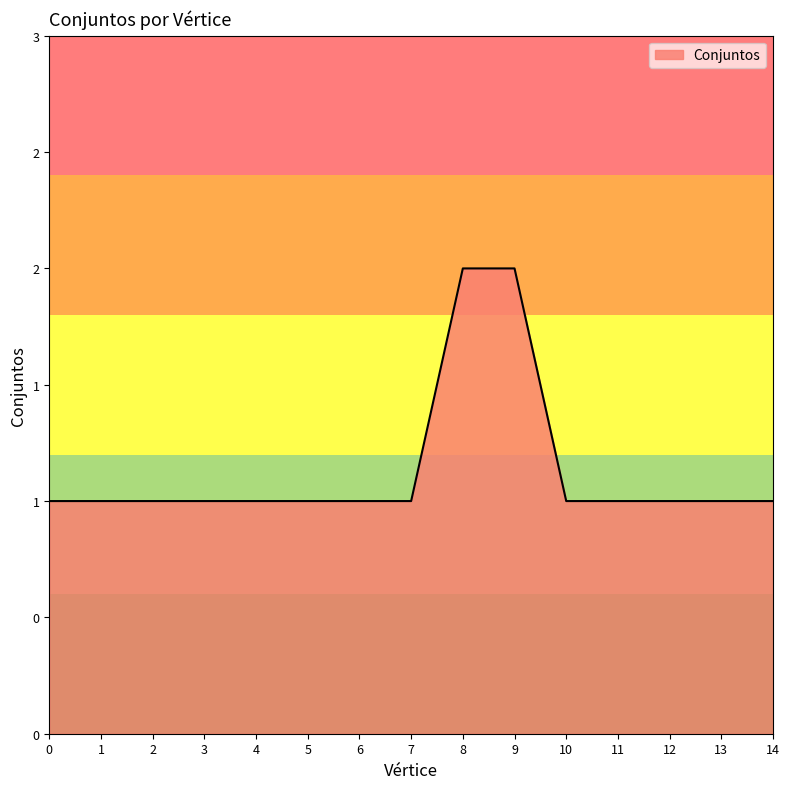

Does the chart have visible grid lines?

No